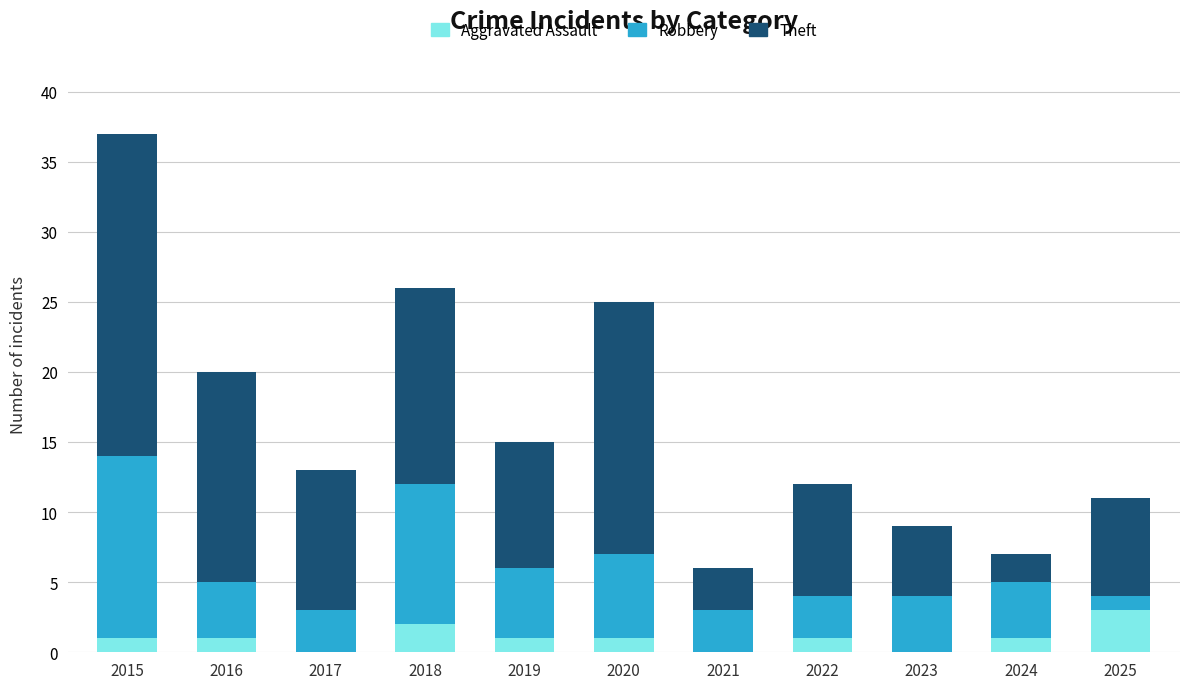

Is it true that Aggravated Assault equals 0 at 2021?

True